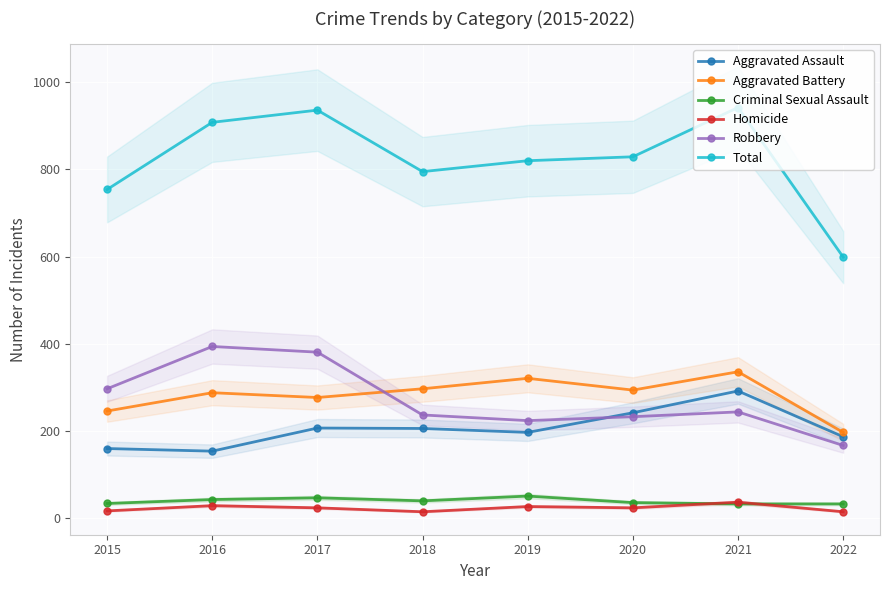

Is it true that Homicide equals 29 at 2016?

True